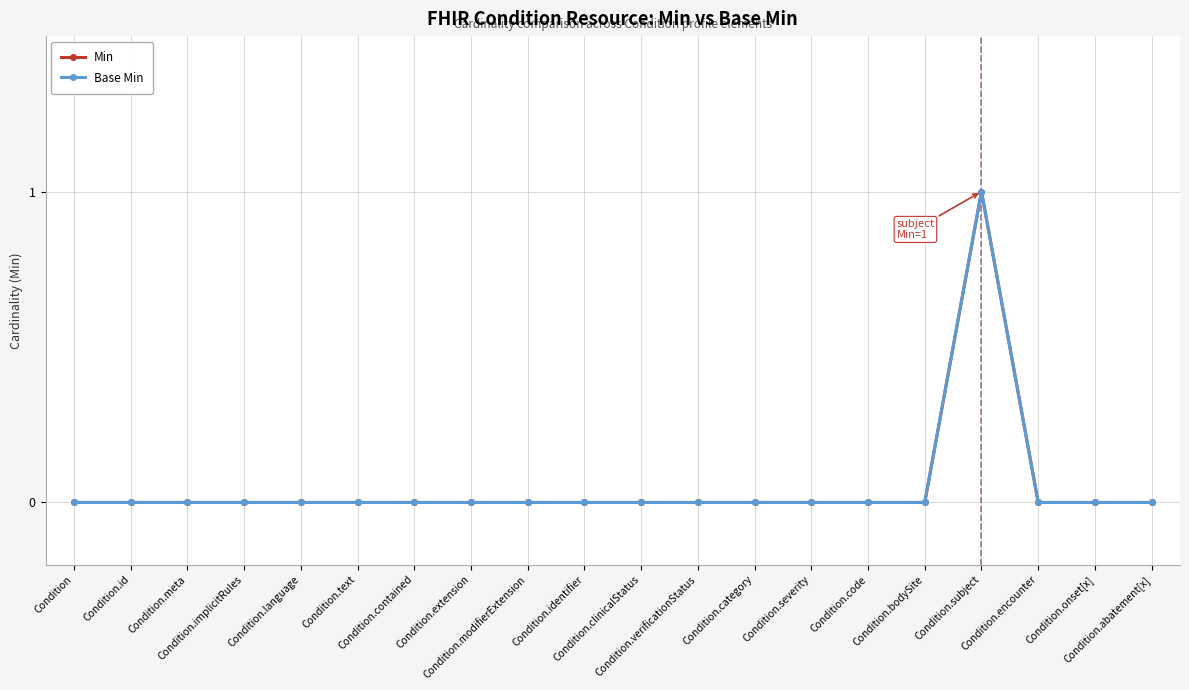

How many lines are shown in the chart?

2